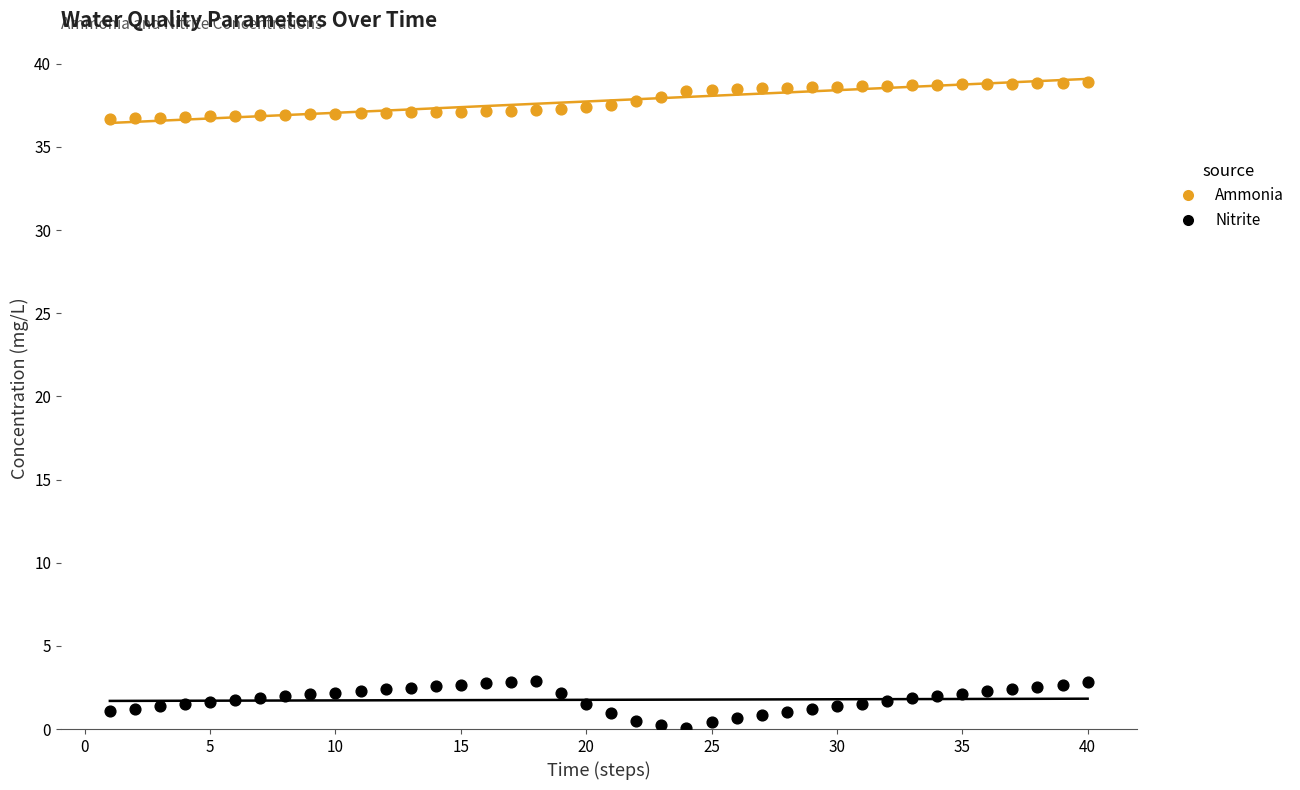

Which series contains the lowest Y value?

Nitrite